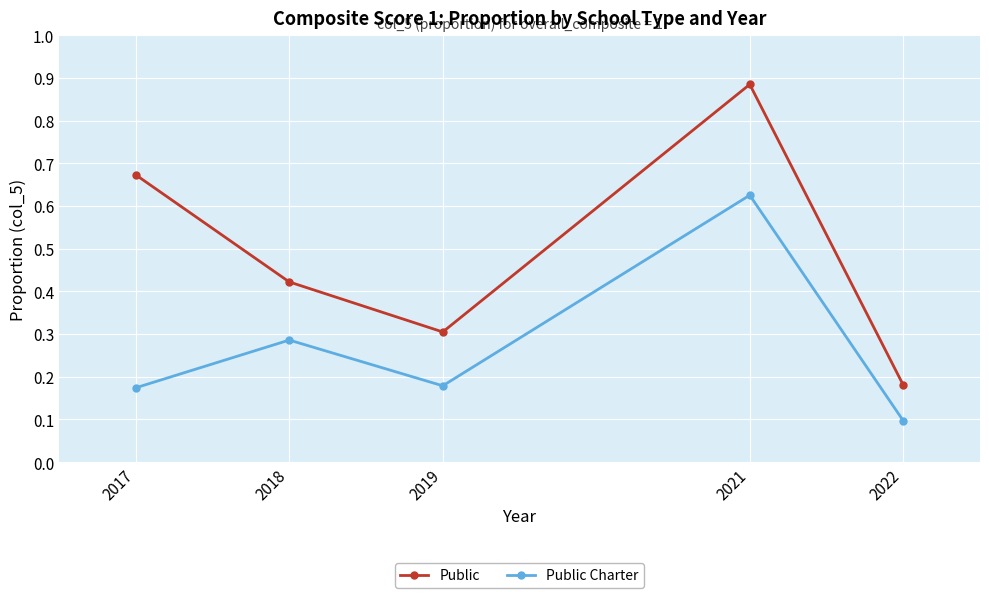

The Public Charter series shows 0.3 at 2018. True or false?

True